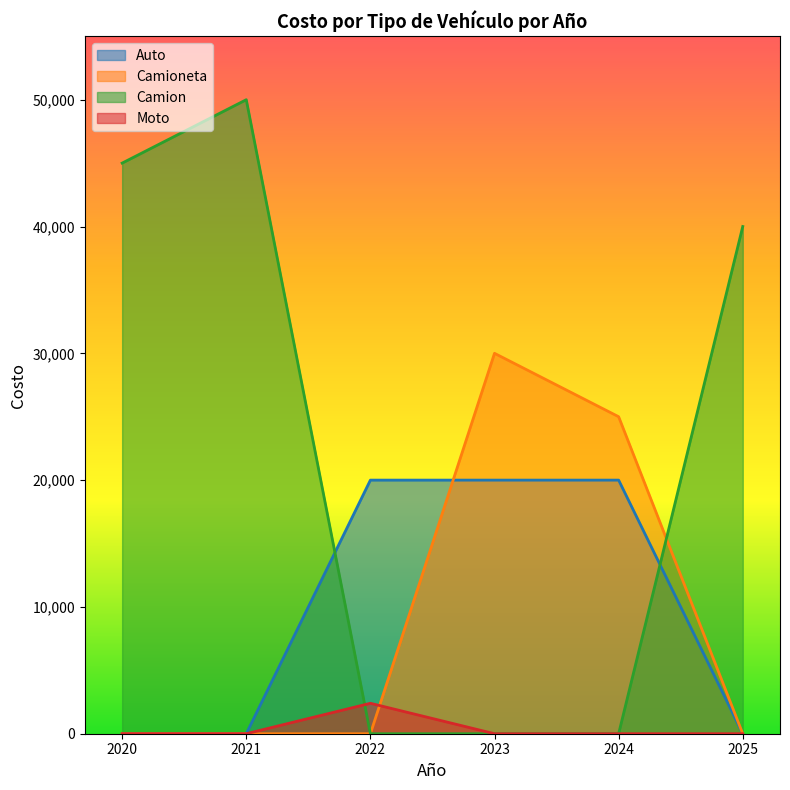

At which category does the chart reach its peak across all series?

2021